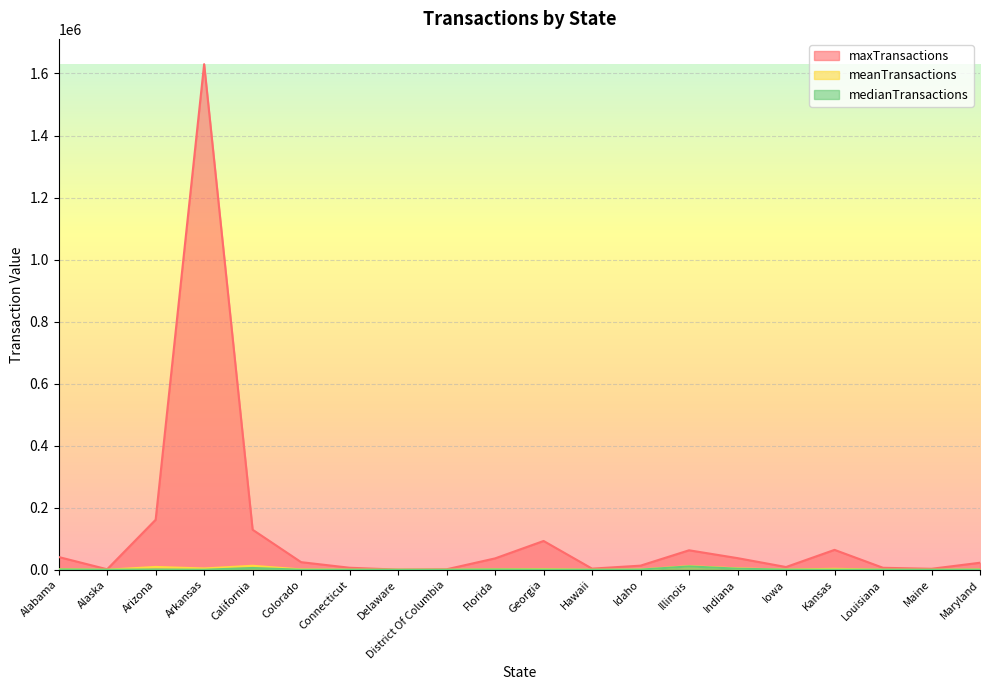

The meanTransactions series shows 329 at Connecticut. True or false?

True